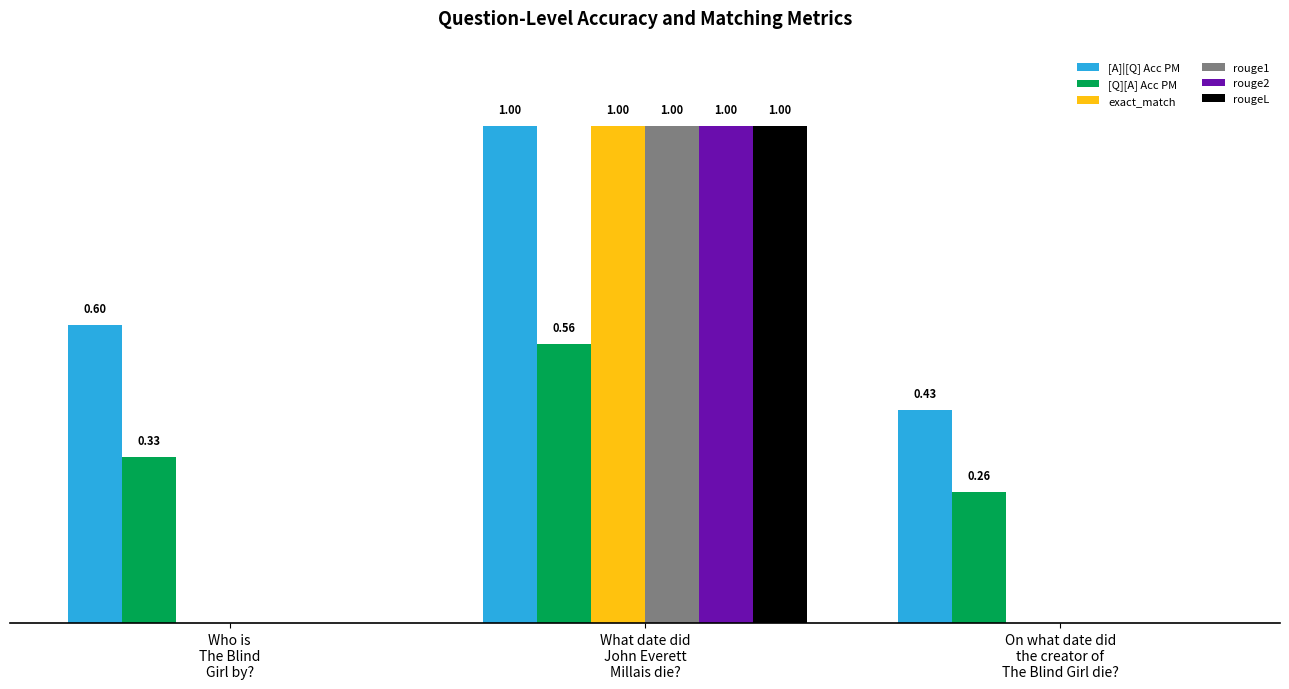

Which series has the largest total across all categories?

[A]|[Q] Acc PM